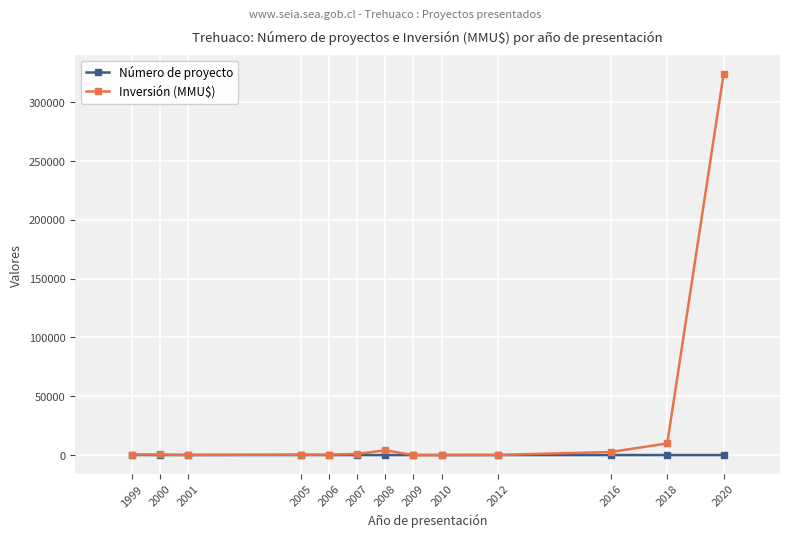

At which label does Número de proyecto first exceed 7?

1999